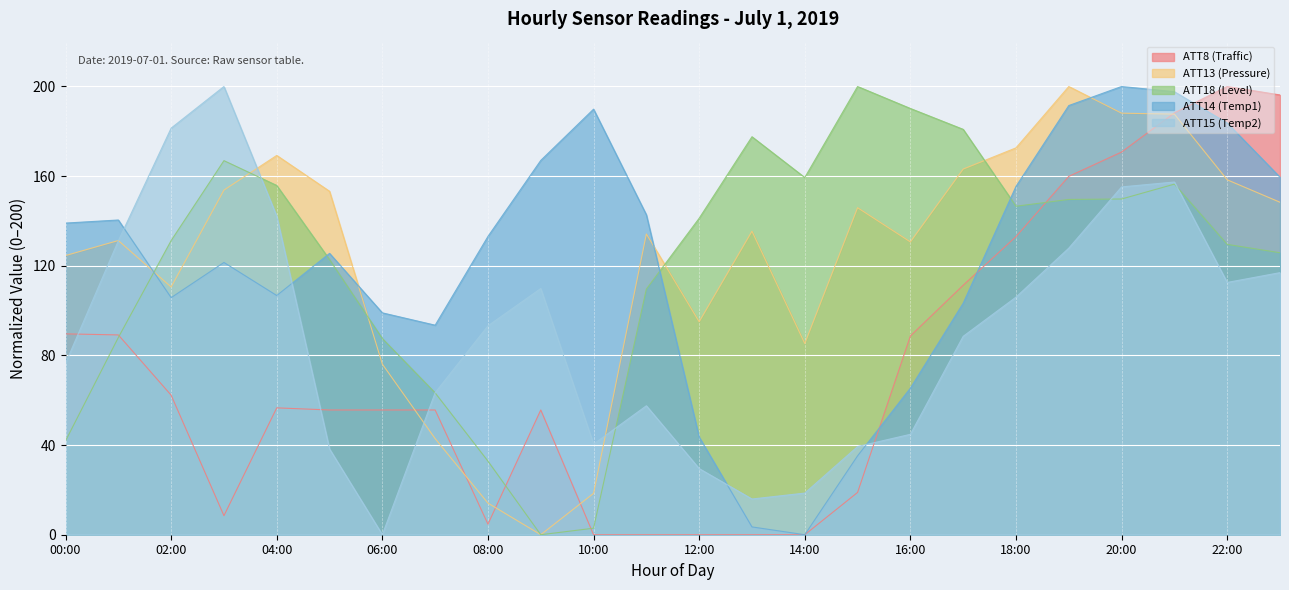

At which category is the sum across all series the highest?

21